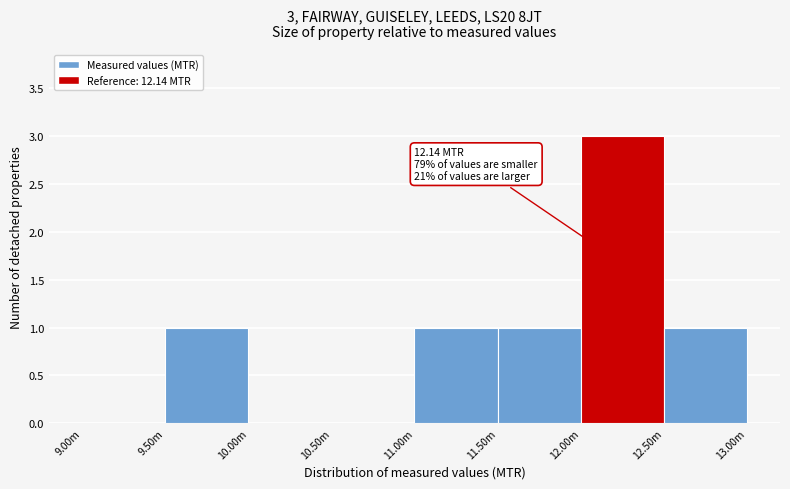

Reading left to right, extract all data points from this chart.

9.00m=0	9.50m=1	10.00m=0	10.50m=0	11.00m=1	11.50m=1	12.00m=3	12.50m=1